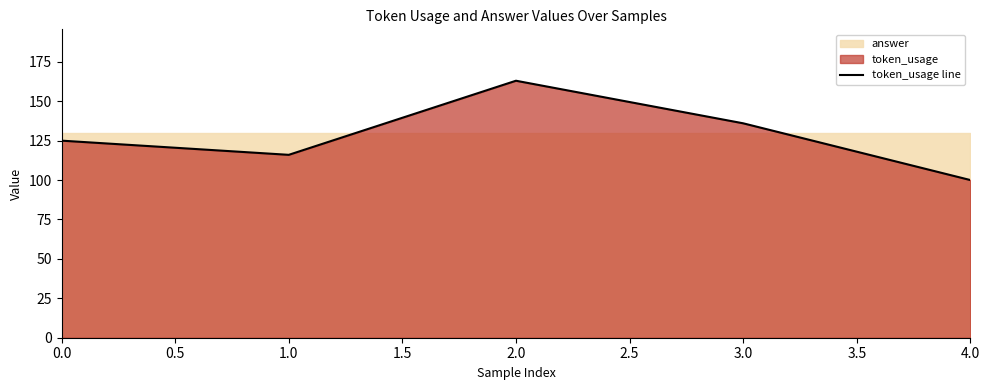

The value of token_usage line at 3.0 is 136. True or false?

True